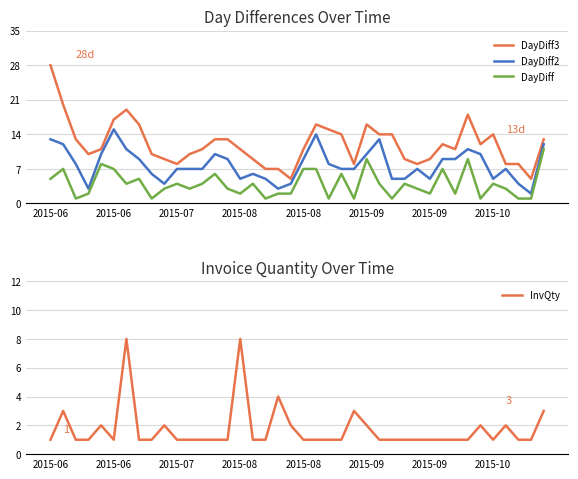

What is the maximum value for DayDiff2?

15